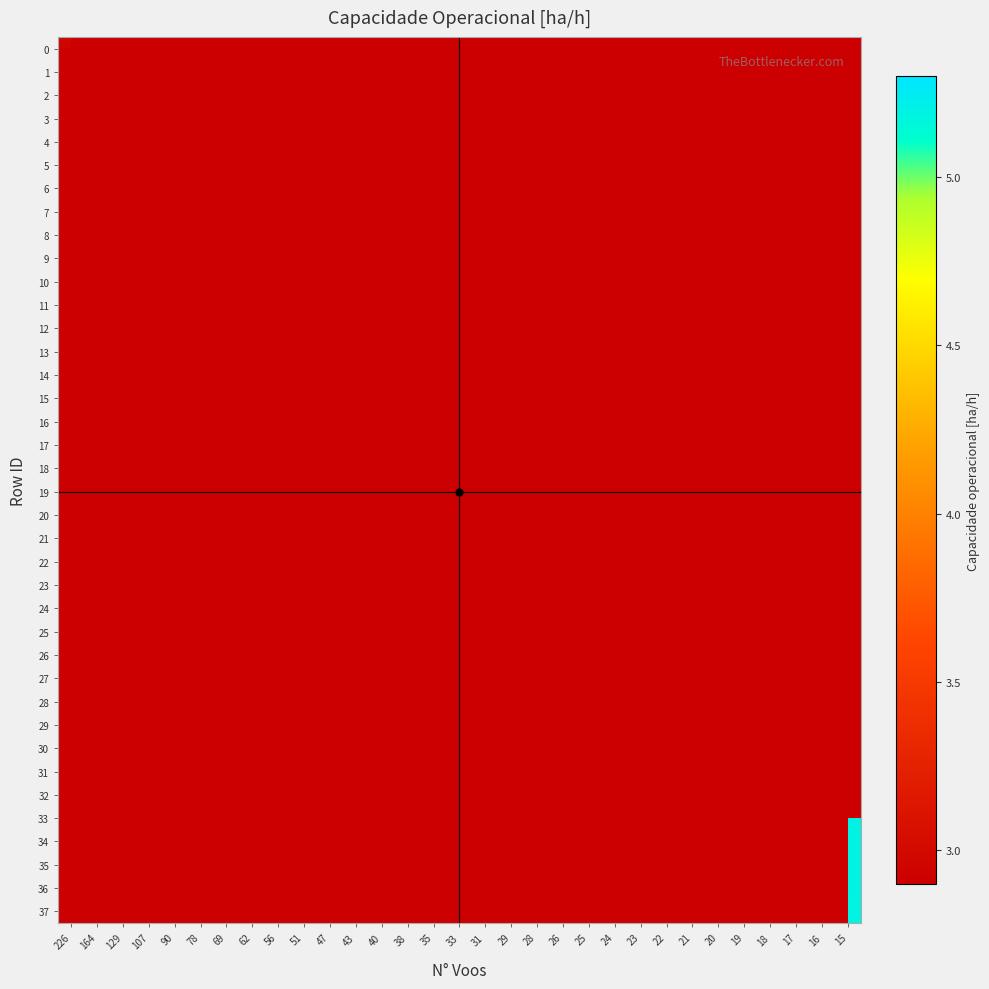

At 35, list the series in order from largest to smallest.

row_0, row_1, row_2, row_3, row_4, row_5, row_6, row_7, row_8, row_9, row_10, row_11, row_12, row_13, row_14, row_15, row_16, row_17, row_18, row_19, row_20, row_21, row_22, row_23, row_24, row_25, row_26, row_27, row_28, row_29, row_30, row_31, row_32, row_33, row_34, row_35, row_36, row_37